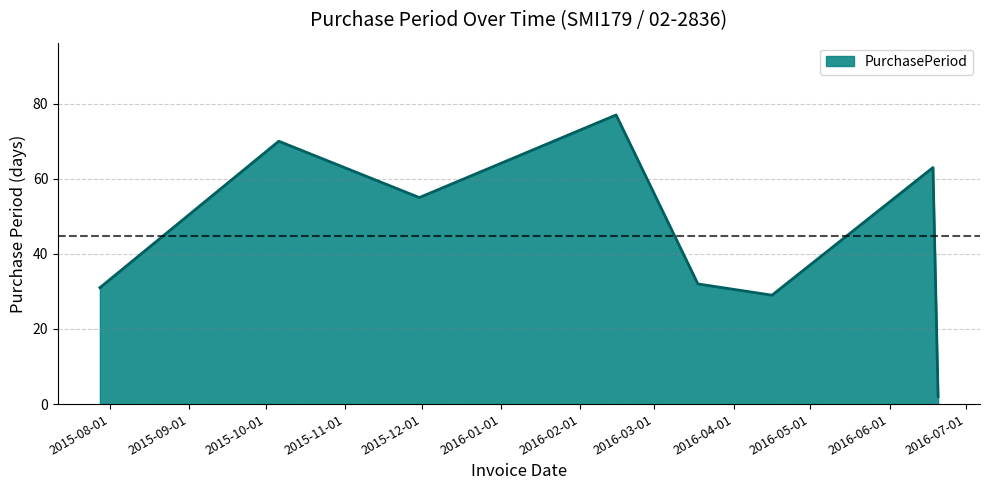

How many interior local peaks (higher than both neighbors) does the data have?

3